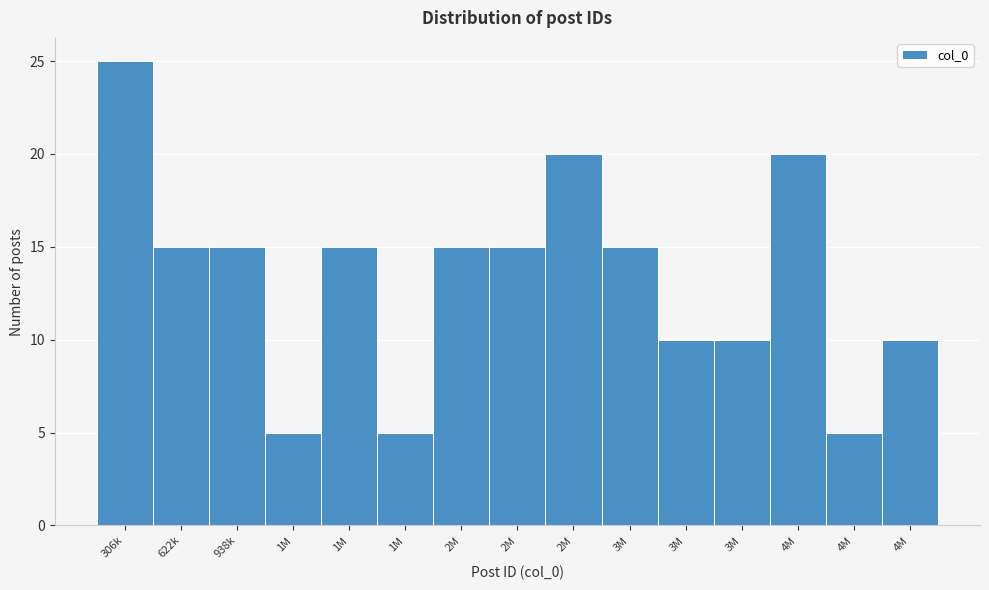

Count the number of categories in the chart.

15